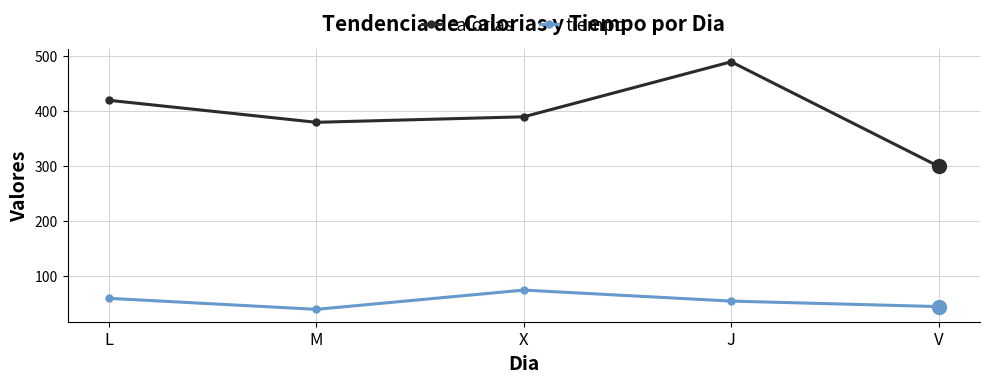

Reading left to right, transcribe all the data shown in this chart.

calorias: 420	380	390	490	300
tiempo: 60	40	75	55	45